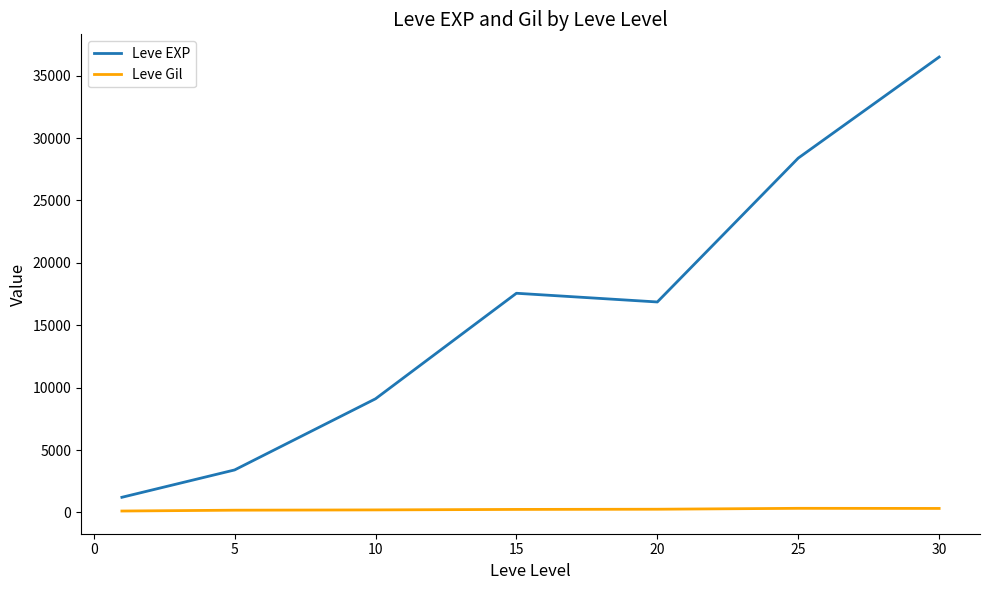

True or false: Leve Gil and Leve EXP intersect in this chart.

False